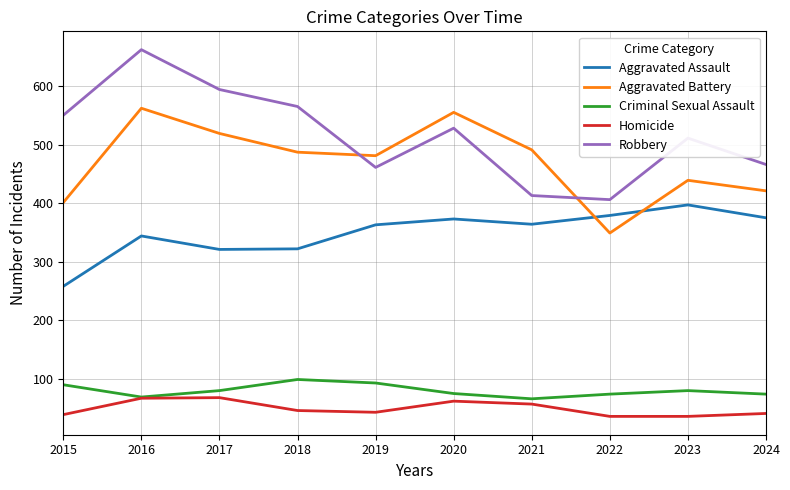

What are all the series names shown in the legend?

Aggravated Assault, Aggravated Battery, Criminal Sexual Assault, Homicide, Robbery